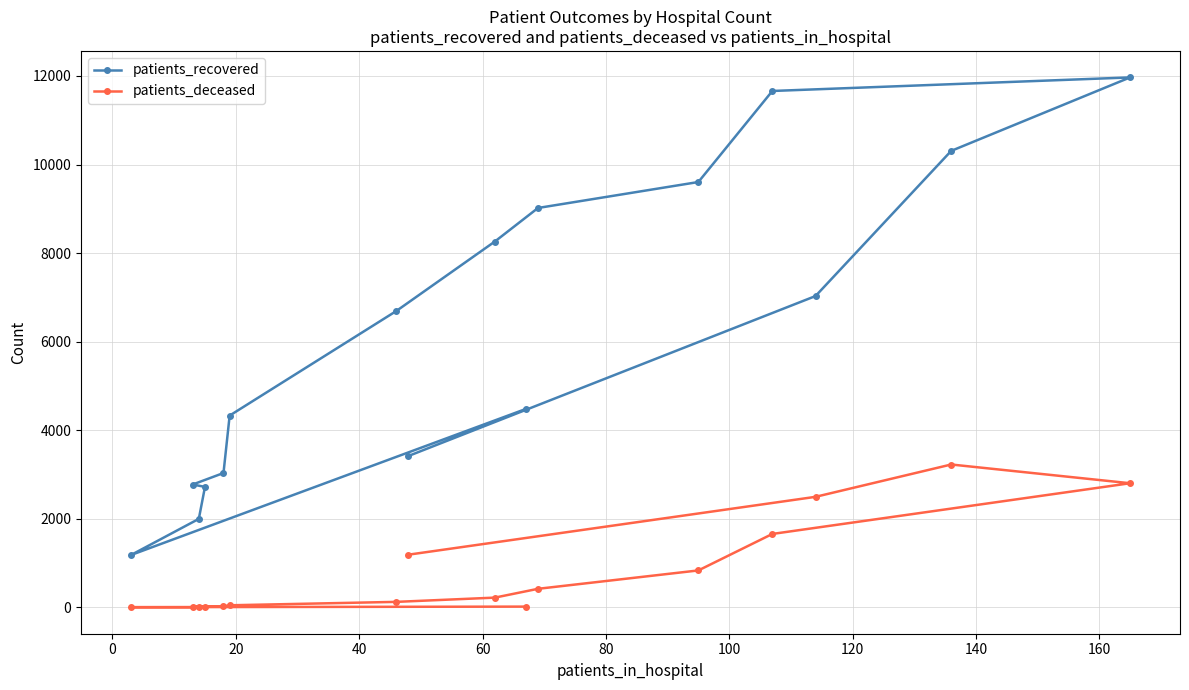

True or false: patients_recovered has more than 2 interior local peaks.

False